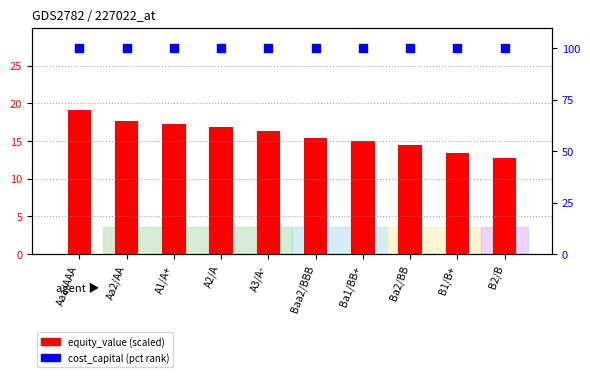

Which series has the widest spread of Y values?

equity_value (scaled)